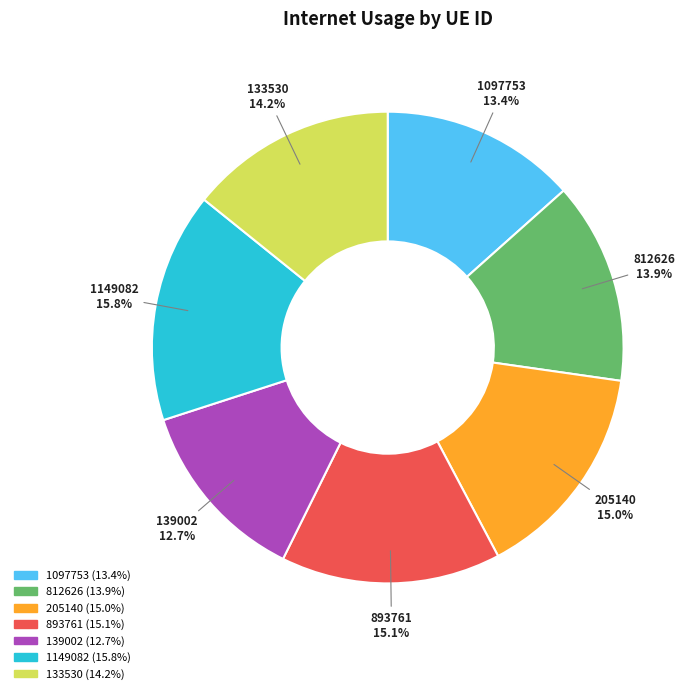

Which has a higher value, 133530 or 139002?

133530